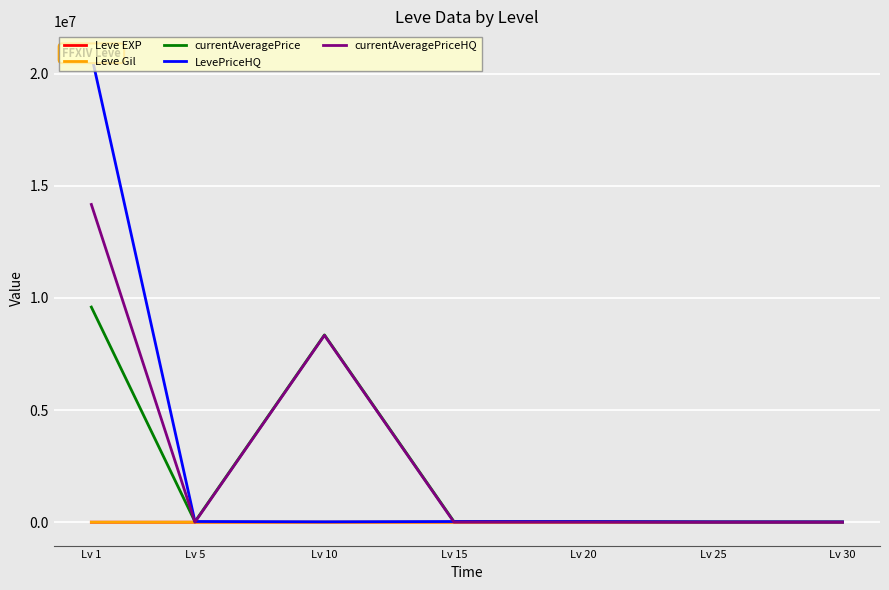

How many categories are shown in the chart?

7